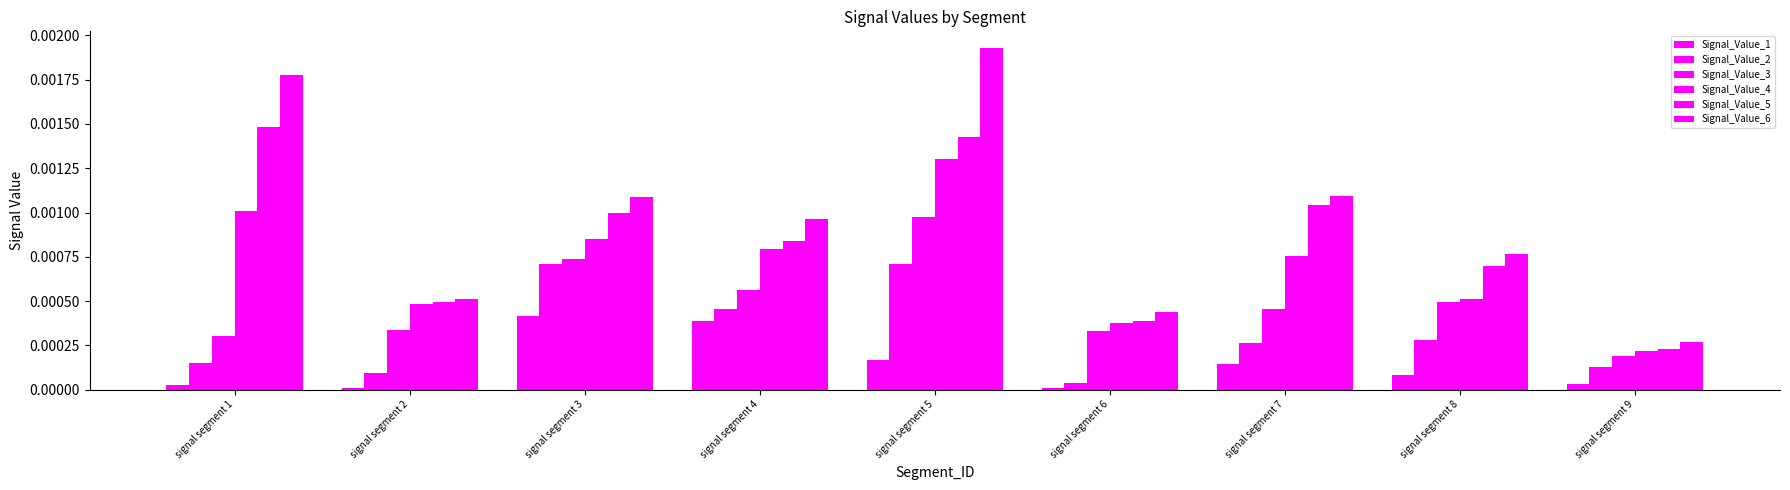

How many categories are shown in the chart?

9